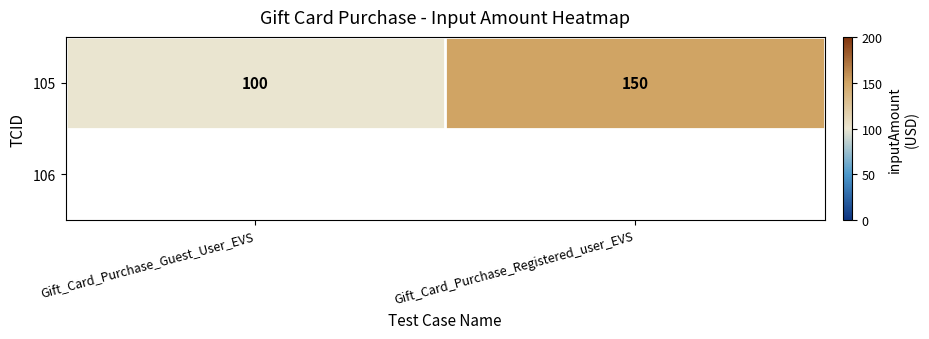

At which category does the chart reach its peak across all series?

Gift_Card_Purchase_Registered_user_EVS